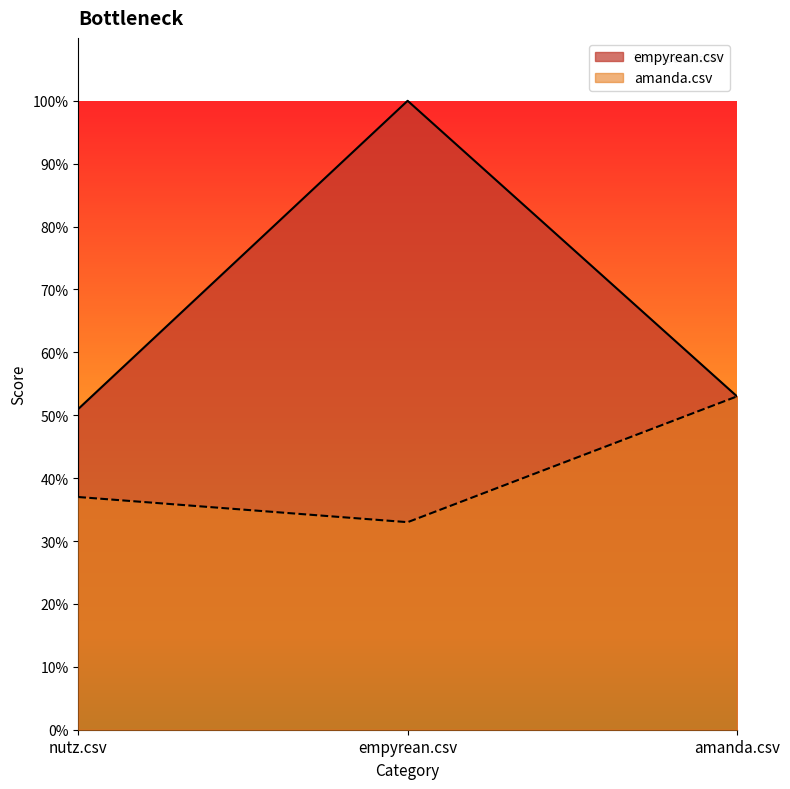

True or false: empyrean.csv has a value of 0.7 at amanda.csv.

False